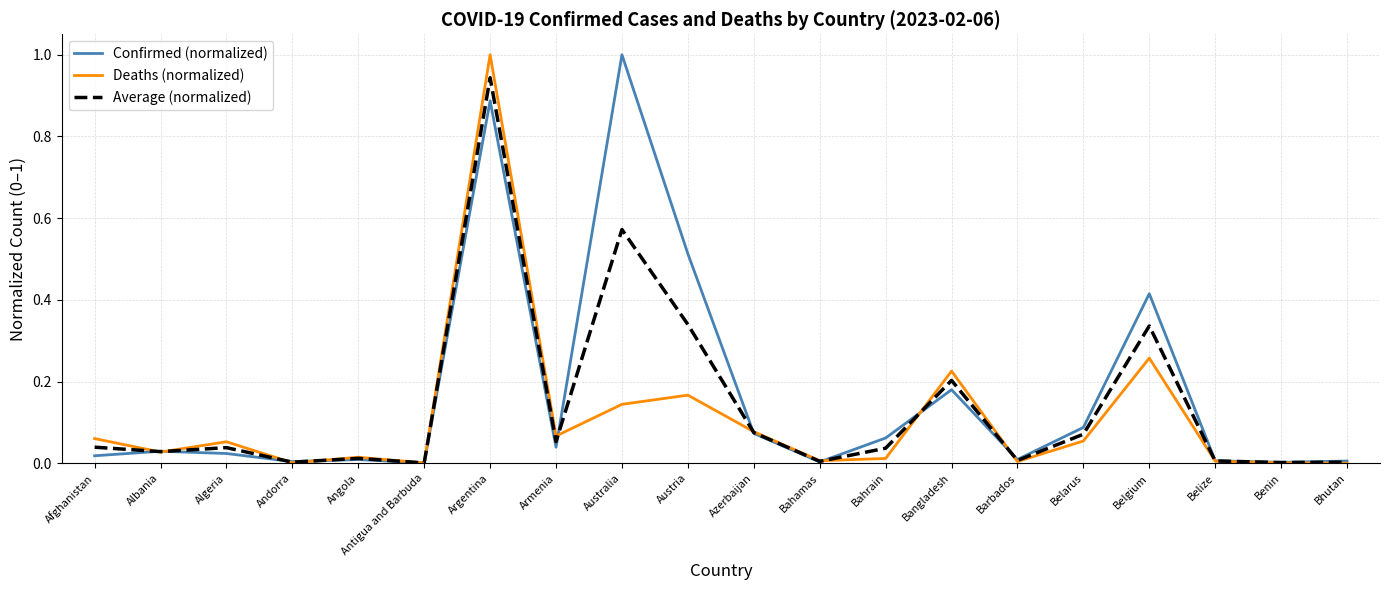

Is it true that Confirmed (normalized) equals 0.0 at Angola?

True